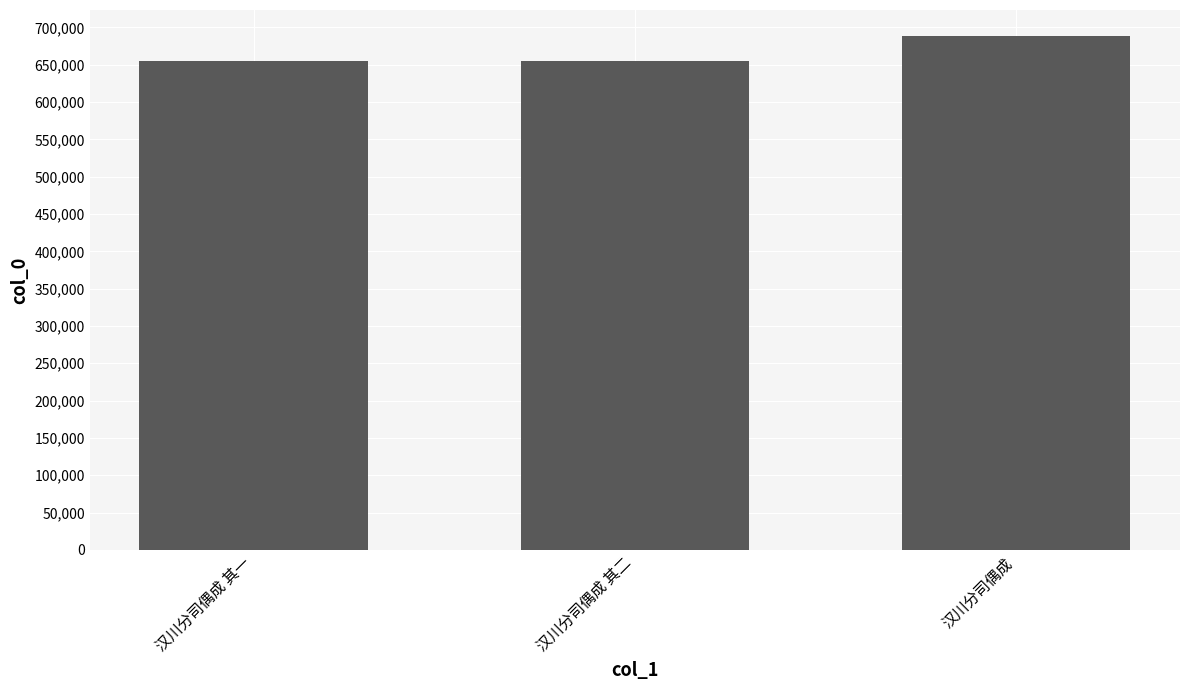

The value at 汉川分司偶成 is 688834. True or false?

True